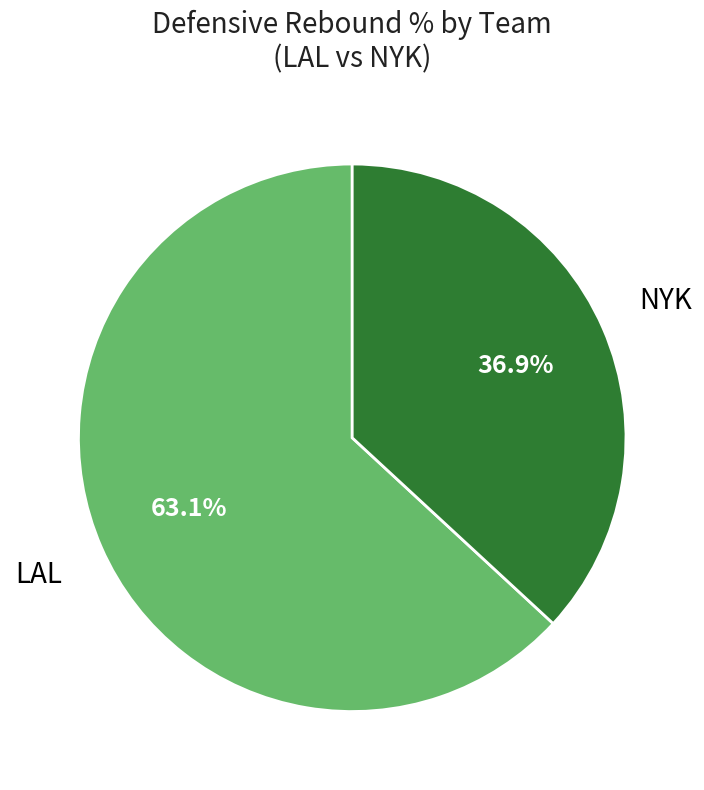

Is there a majority slice in this chart?

Yes